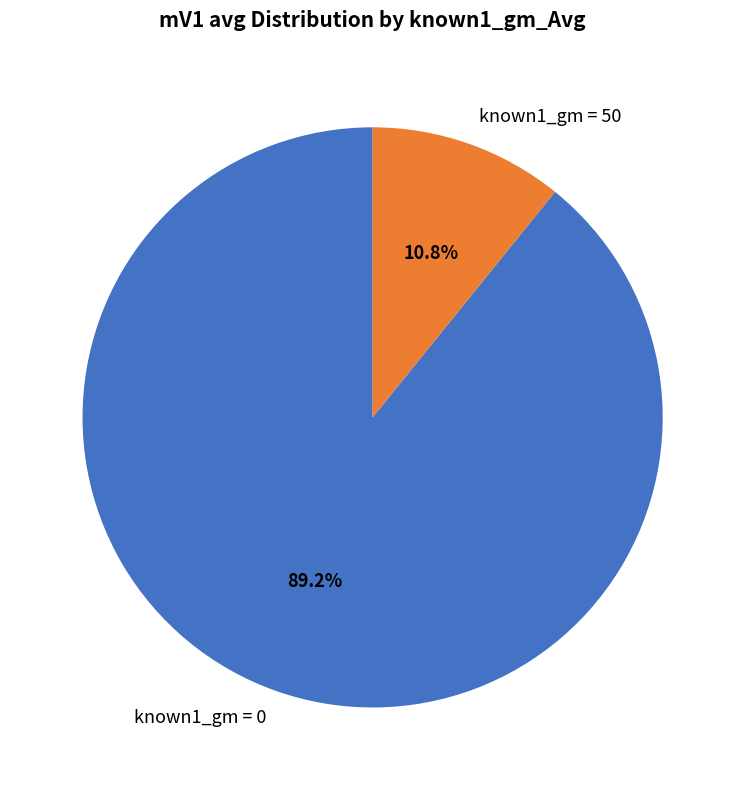

Rank the categories by value from highest to lowest.

known1_gm = 0, known1_gm = 50